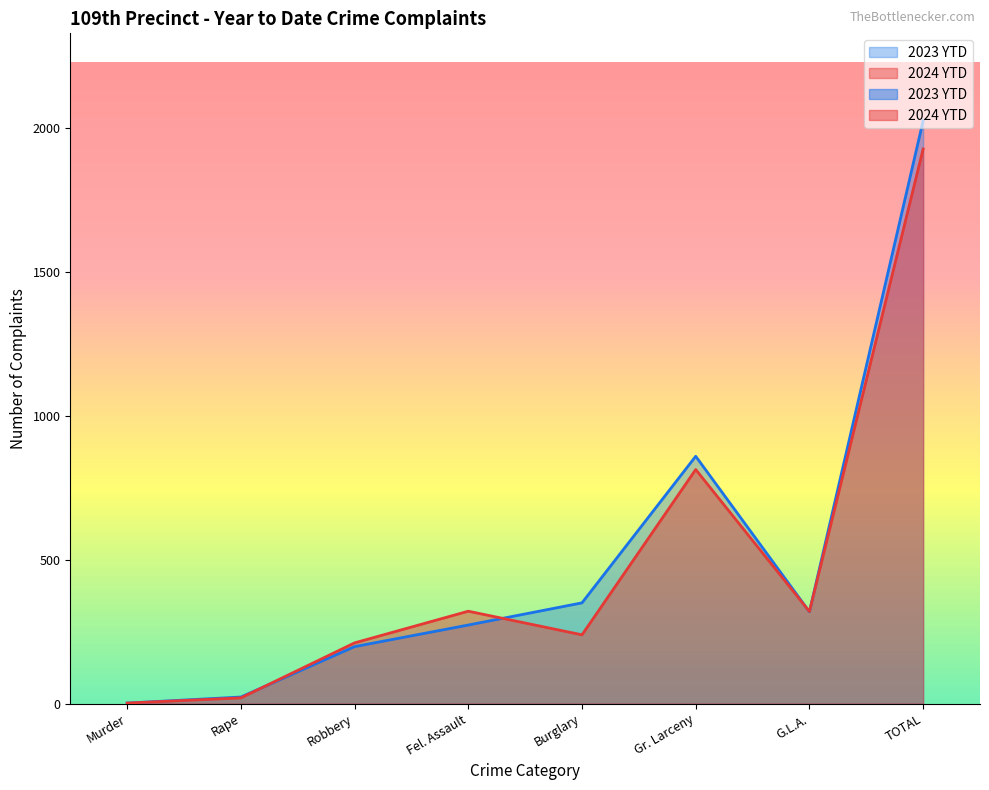

How many lines are shown in the chart?

2